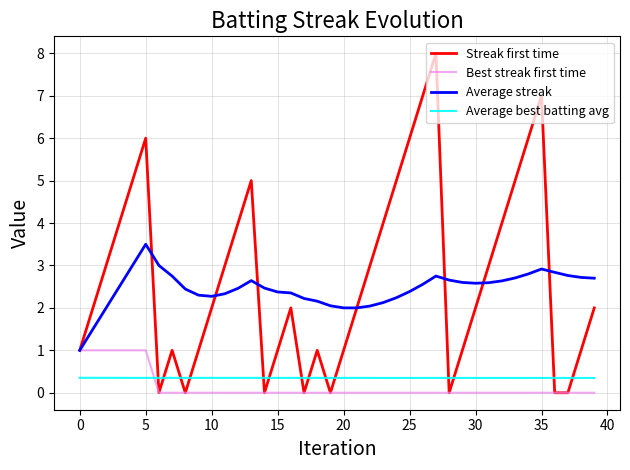

Which series has the largest range (max minus min)?

Streak first time